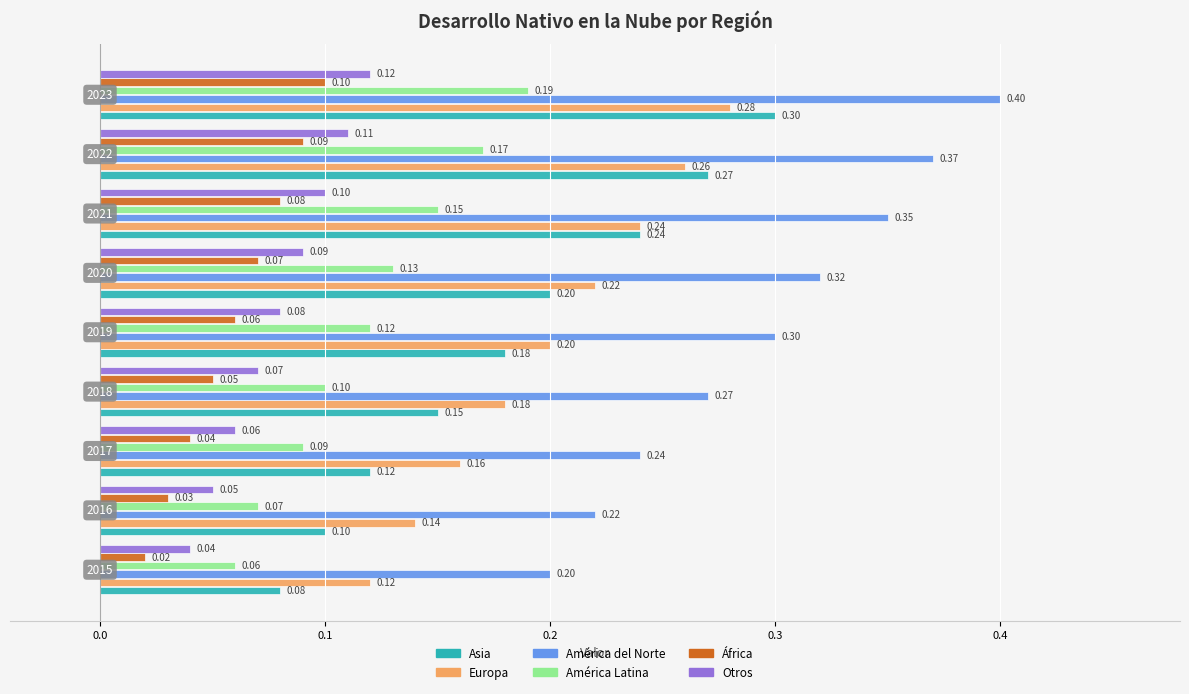

What is the minimum value for América Latina?

0.1